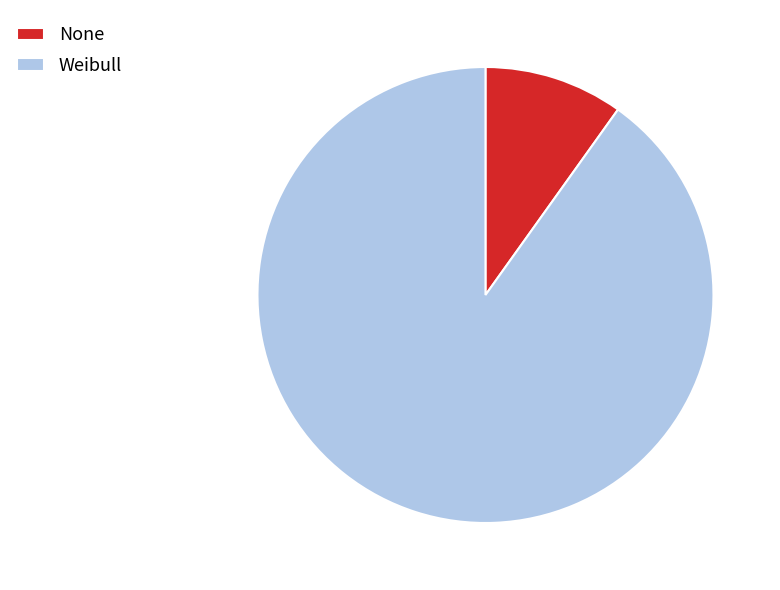

Approximately how many times larger is the value at None compared to Weibull?

0.1